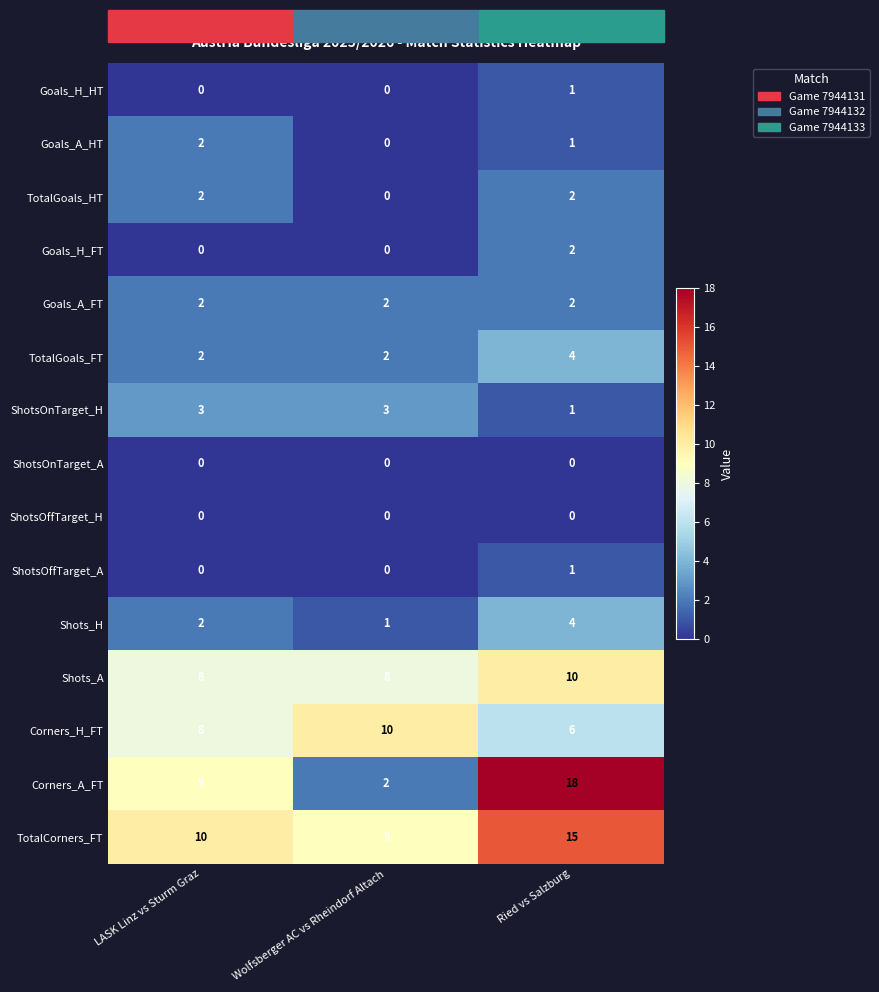

How many TotalCorners_FT values are between 9 and 15?

3